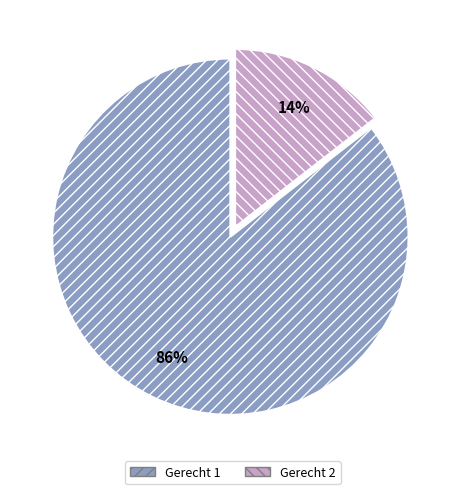

How many slices are in this pie chart?

2